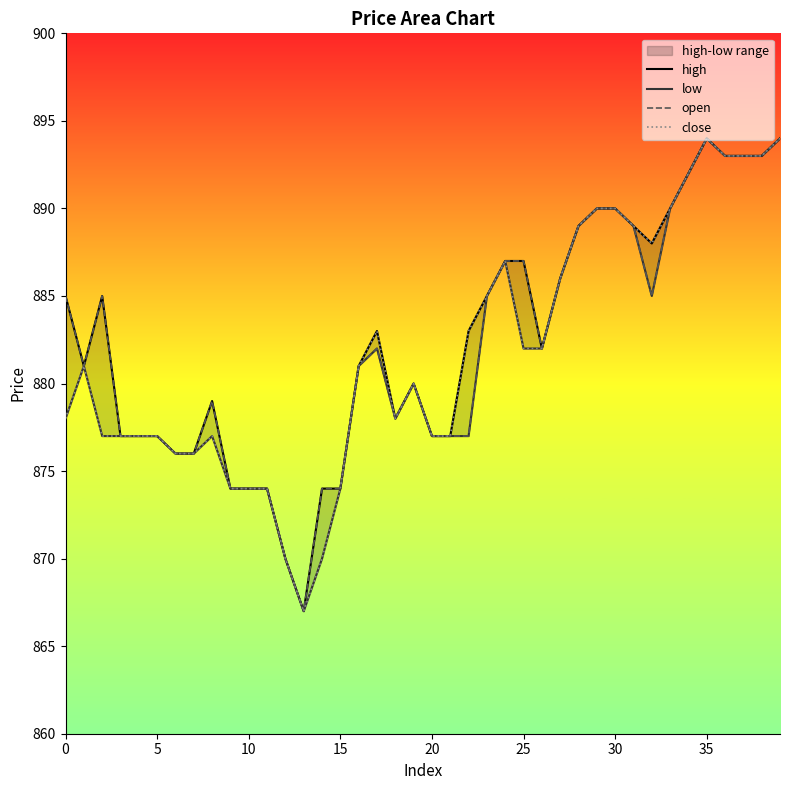

Rank the series at 19 from highest to lowest value.

high, low, open, close